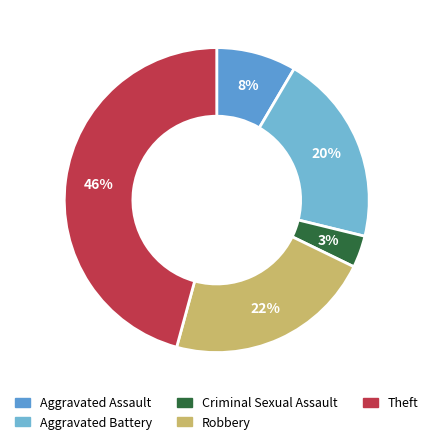

How many segments does this pie chart have?

5